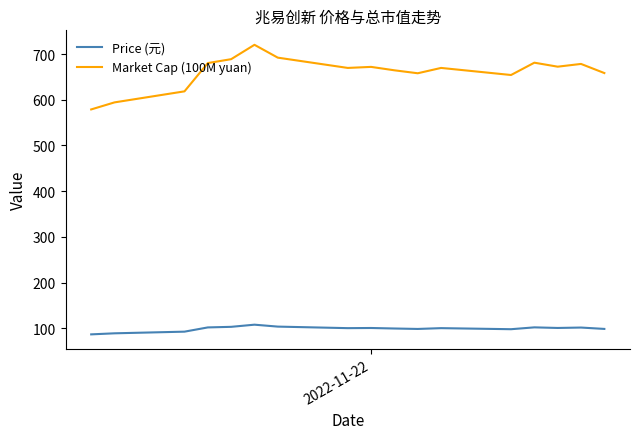

Which series has the widest spread of values?

Market Cap (100M yuan)